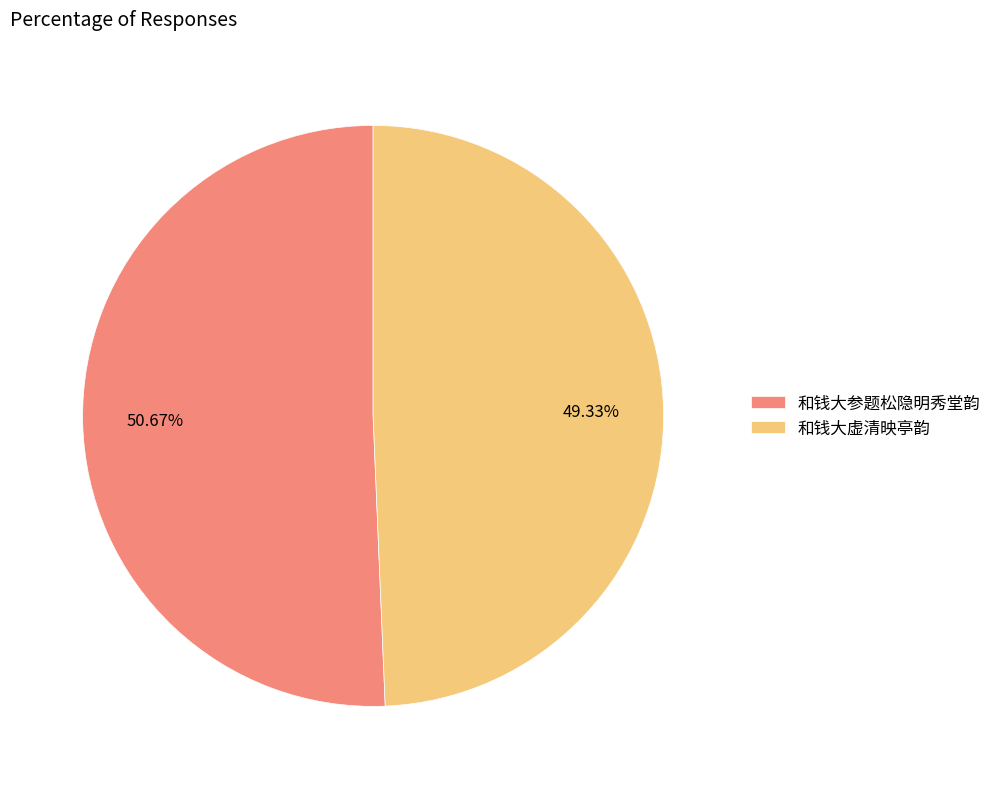

To the nearest percent, what portion does 和钱大虚清映亭韵 represent?

49%